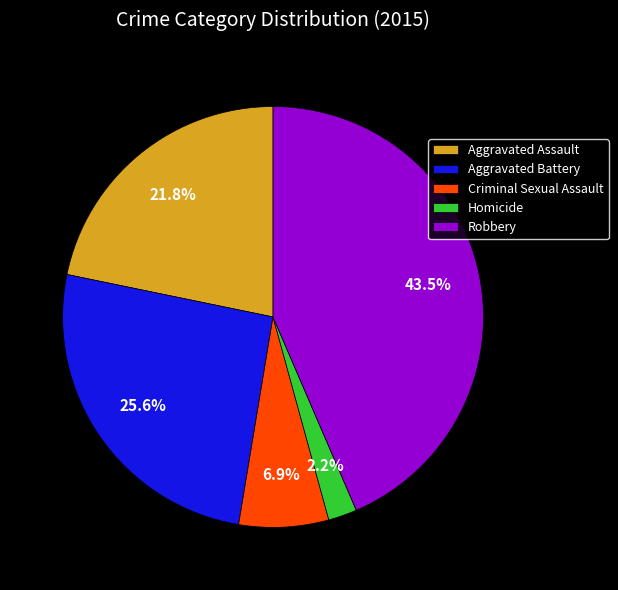

Between Robbery and Aggravated Battery, which is larger?

Robbery